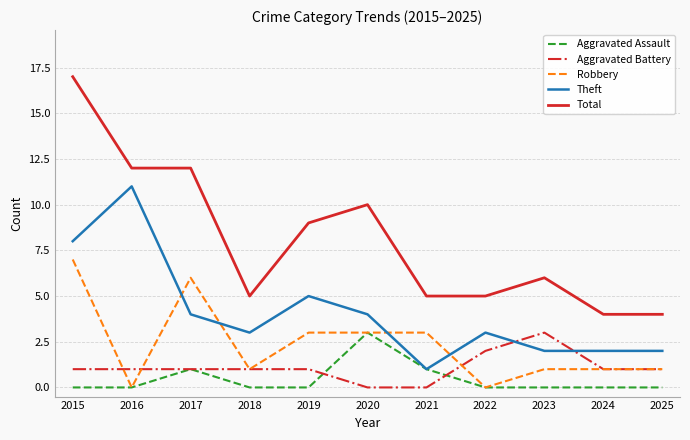

What is the difference between the highest and lowest values at 2018?

5